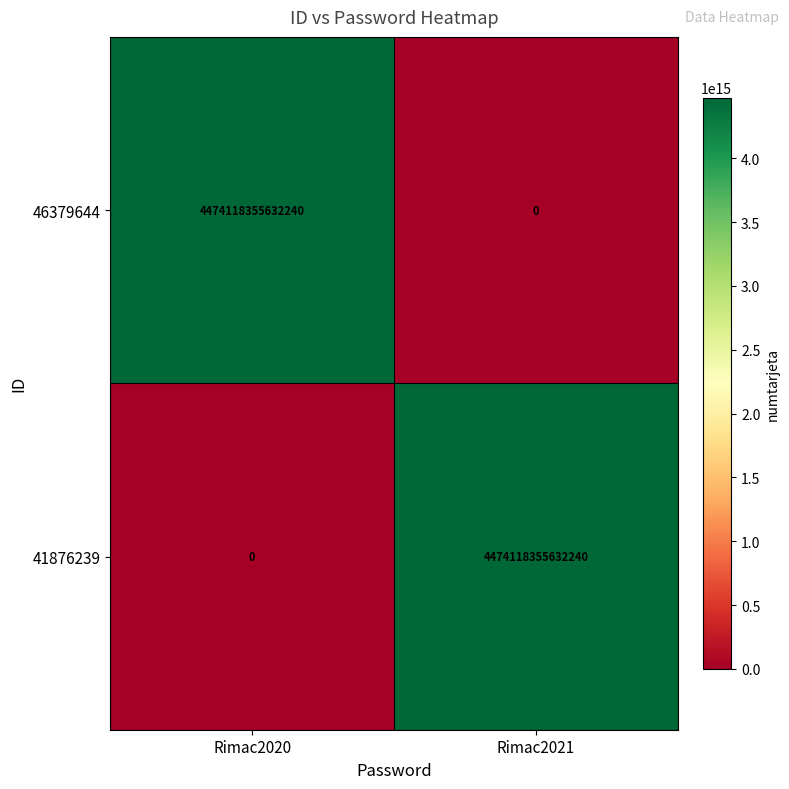

Rank the series at Rimac2021 from lowest to highest value.

46379644, 41876239